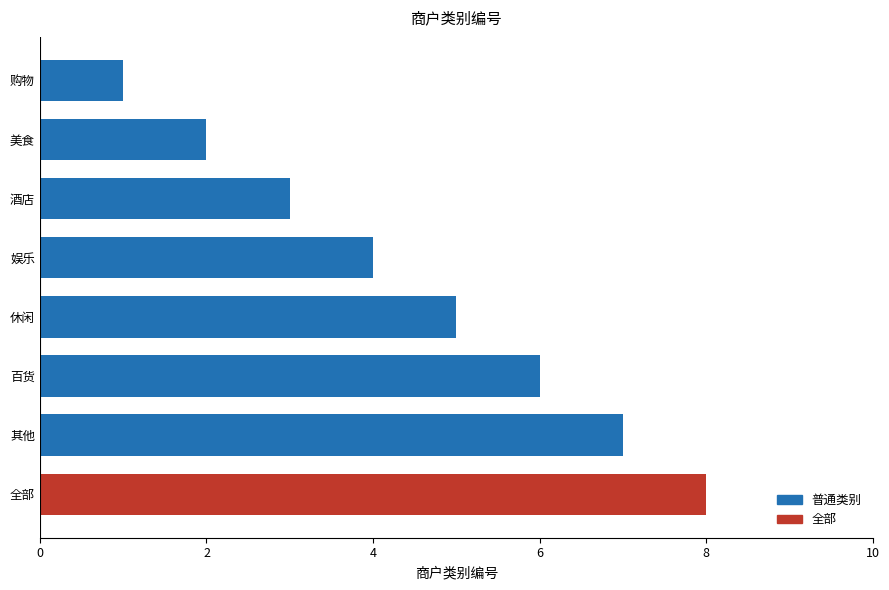

List the labels in order of value, largest first.

全部, 其他, 百货, 休闲, 娱乐, 酒店, 美食, 购物